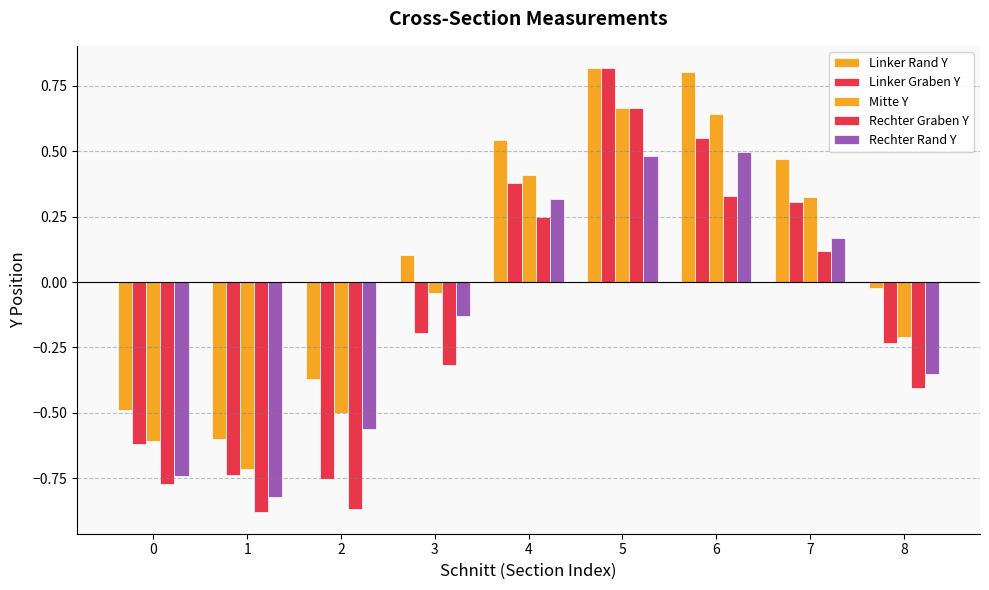

Count the number of categories in the chart.

9